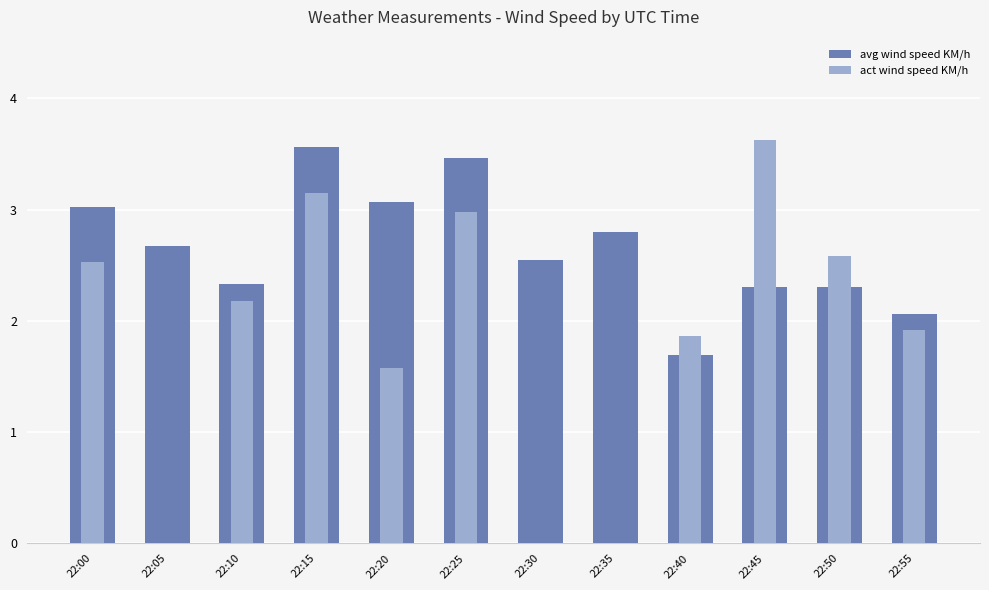

Rank the series by their average value, from highest to lowest.

avg wind speed KM/h, act wind speed KM/h